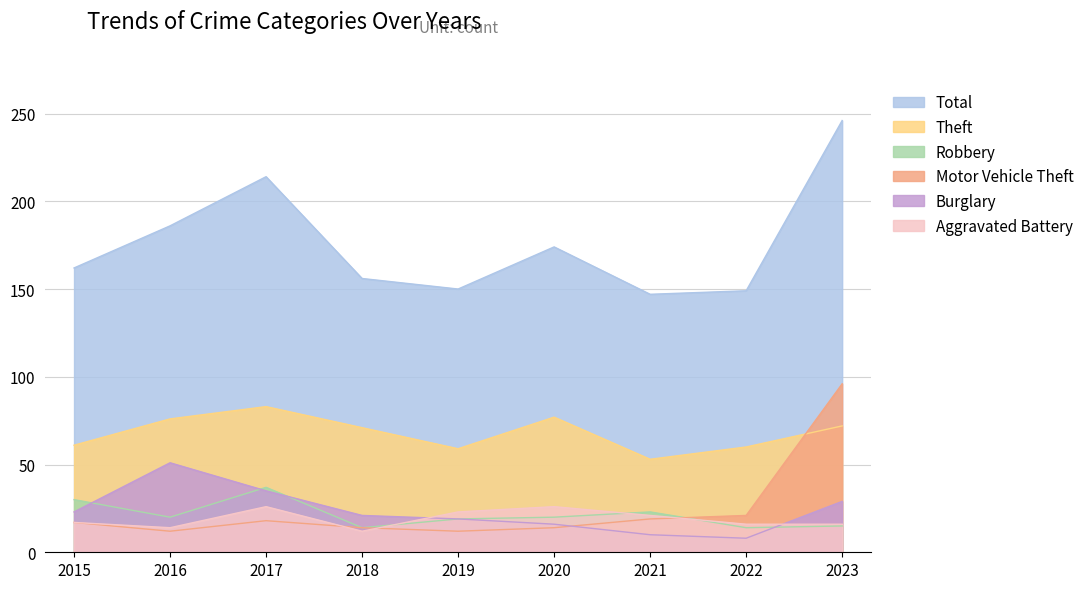

List the labels in order of Motor Vehicle Theft value, largest first.

2023, 2022, 2021, 2017, 2015, 2018, 2020, 2016, 2019